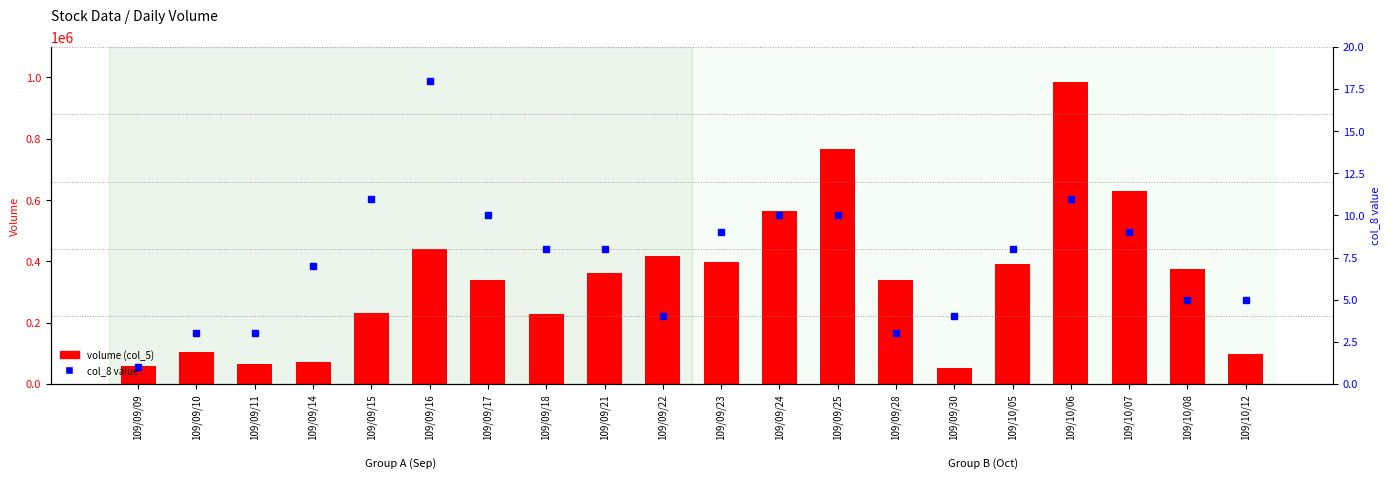

How many data points in volume (col_5) are above 363000?

9